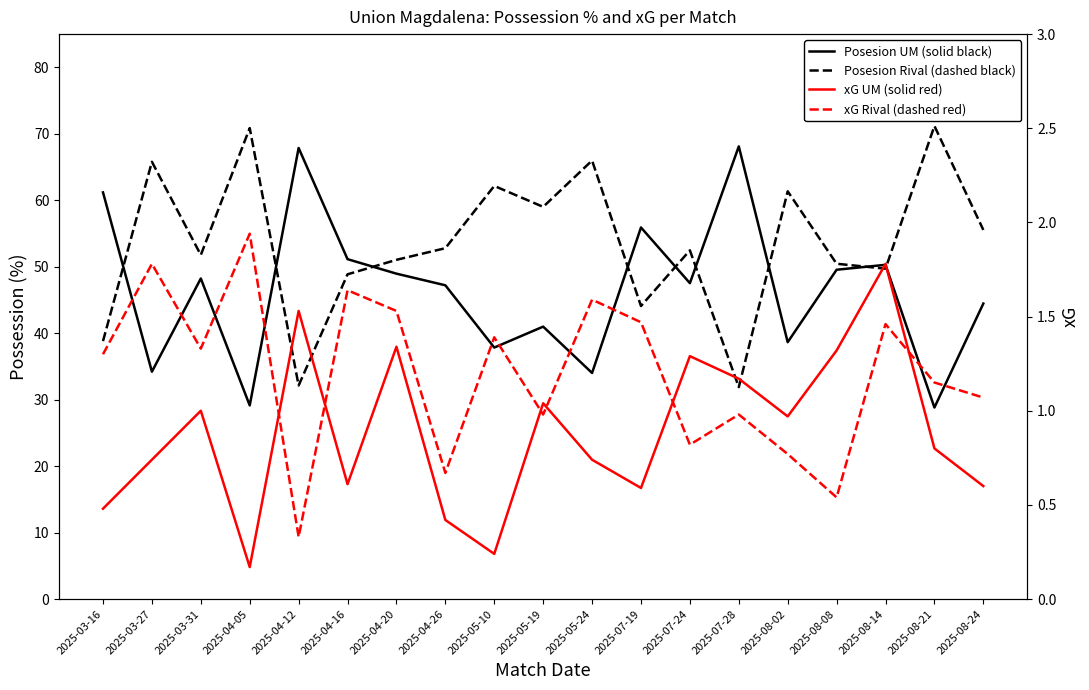

What is the average value of the Posesion Rival (dashed black) series?

53.5